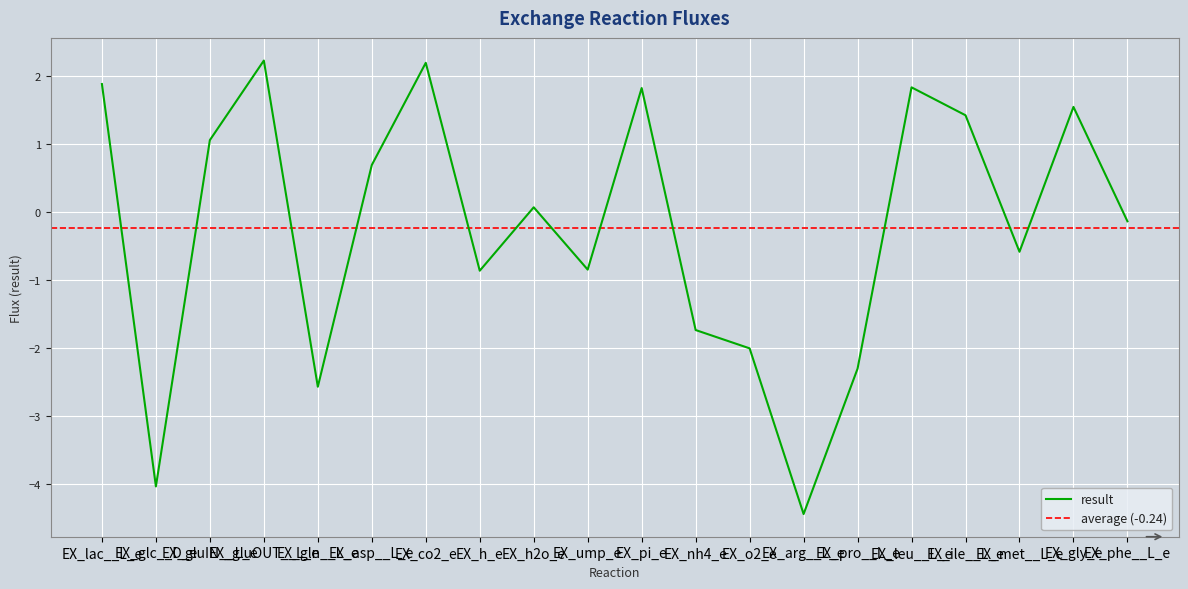

List the labels in order of value, largest first.

EX_gluOUT__L_e, EX_co2_e, EX_lac__L_e, EX_leu__L_e, EX_pi_e, EX_gly_e, EX_ile__L_e, EX_gluIN__L_e, EX_asp__L_e, EX_h2o_e, EX_phe__L_e, EX_met__L_e, EX_ump_e, EX_h_e, EX_nh4_e, EX_o2_e, EX_pro__L_e, EX_gln__L_e, EX_glc__D_e, EX_arg__L_e